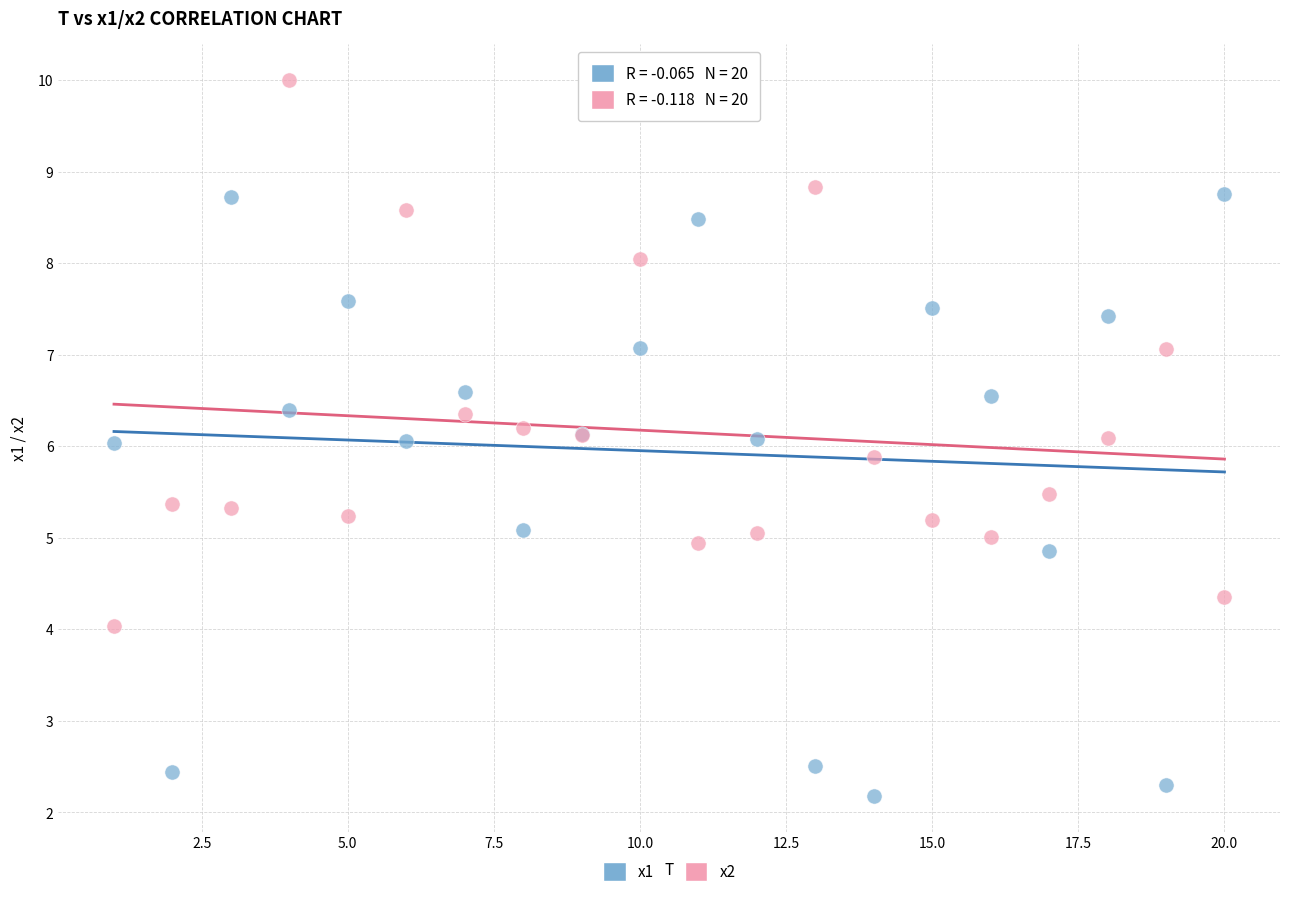

Which series reaches the maximum Y coordinate?

x2